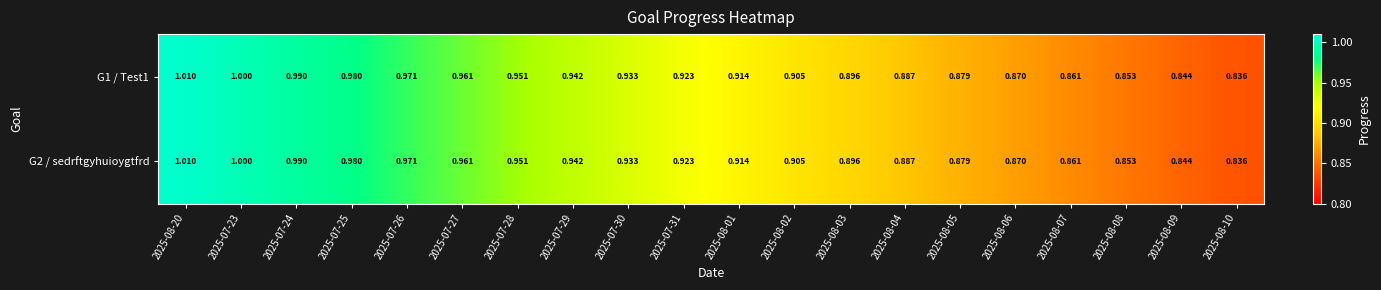

Is the value of G2 / sedrftgyhuioygtfrd at 2025-08-03 greater than the value of G1 / Test1 at 2025-07-27?

No